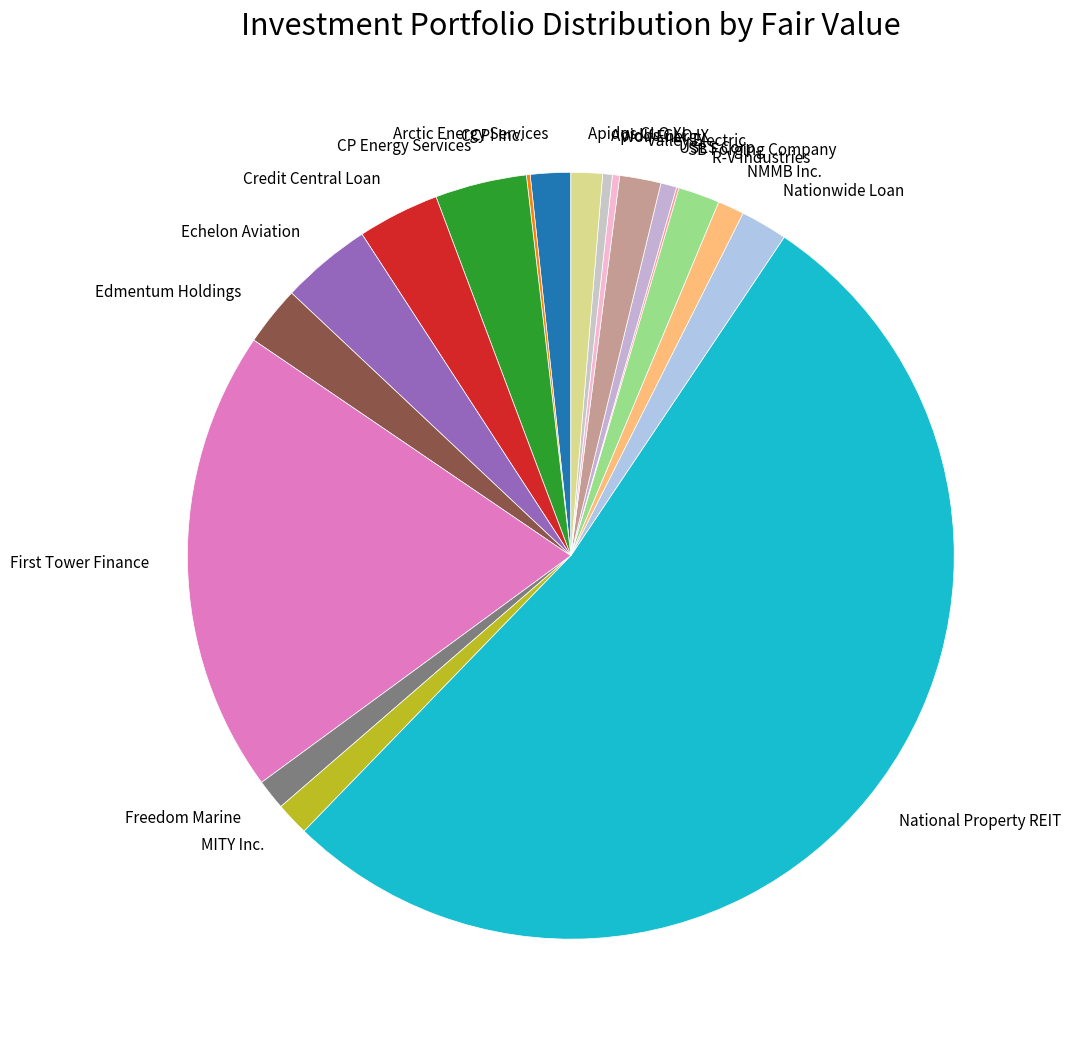

Which slice is the largest?

National Property REIT